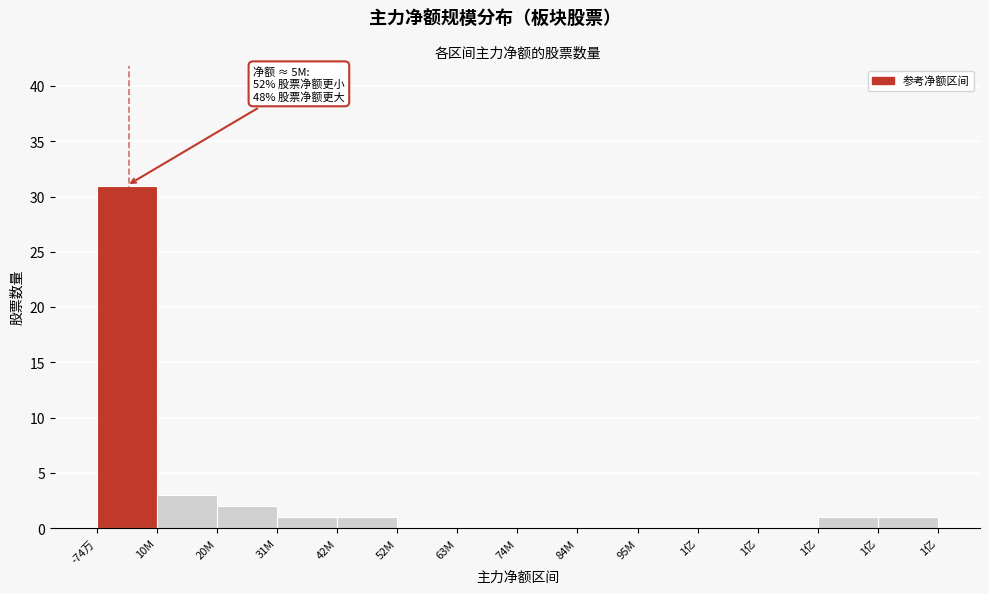

Are the bars horizontal?

No